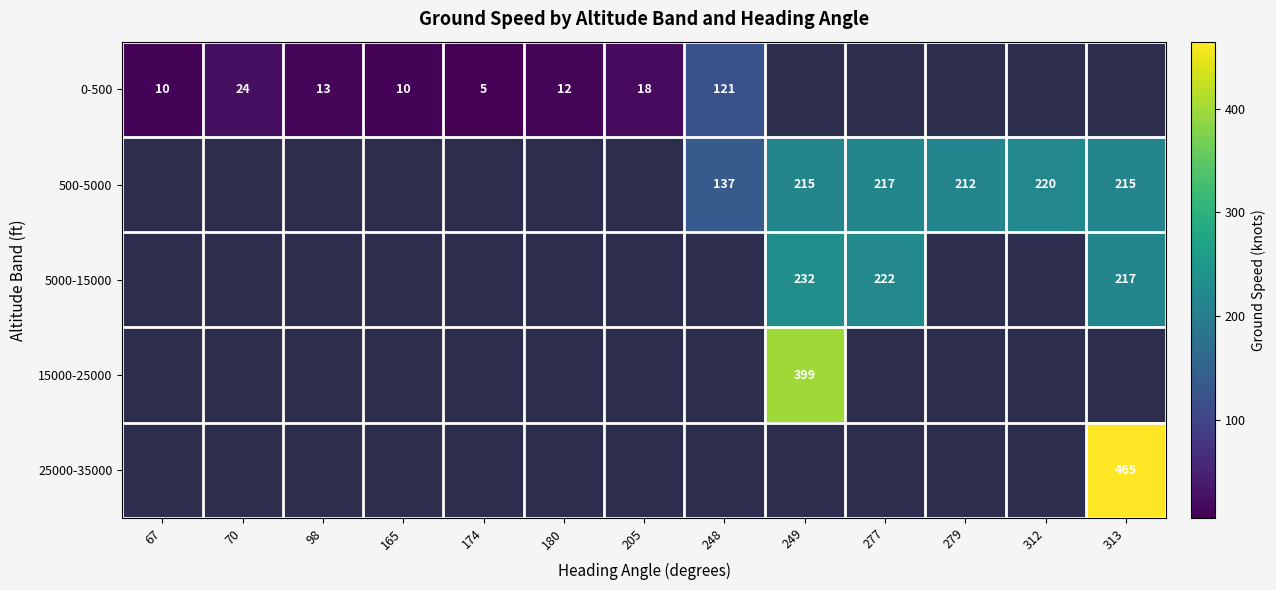

True or false: 5000-15000 has a value of 217 at 313.

True